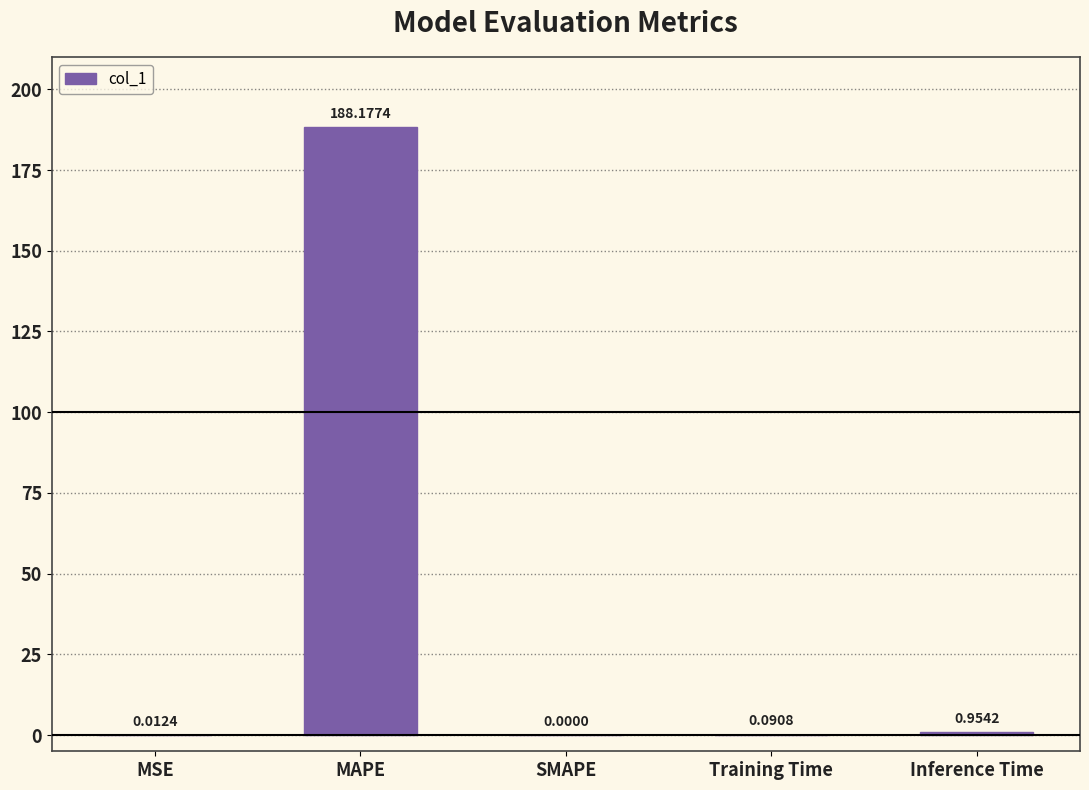

What is the sum of all values?

189.2